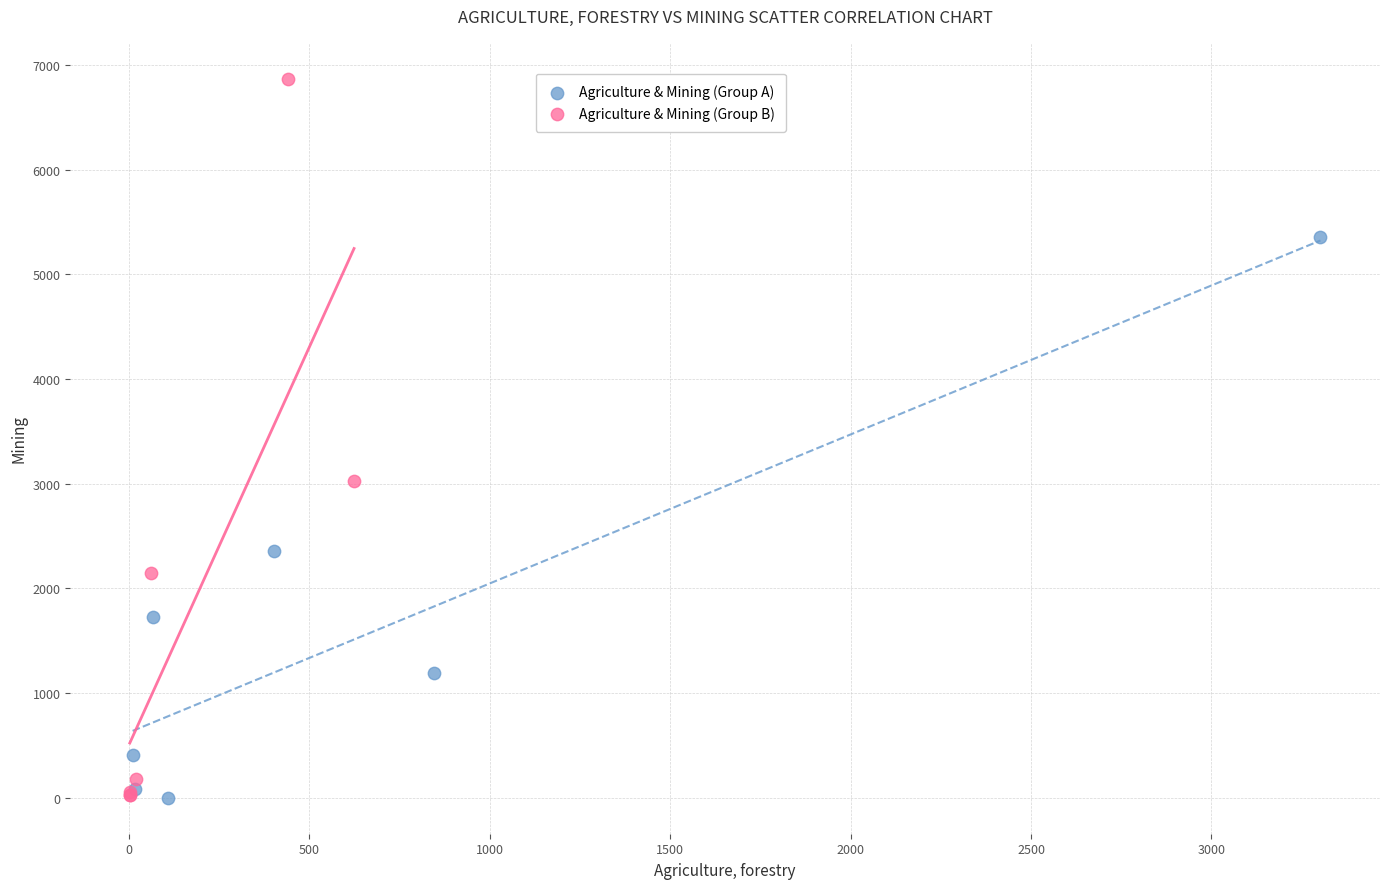

Which series contains the highest Y value?

Agriculture & Mining (Group B)